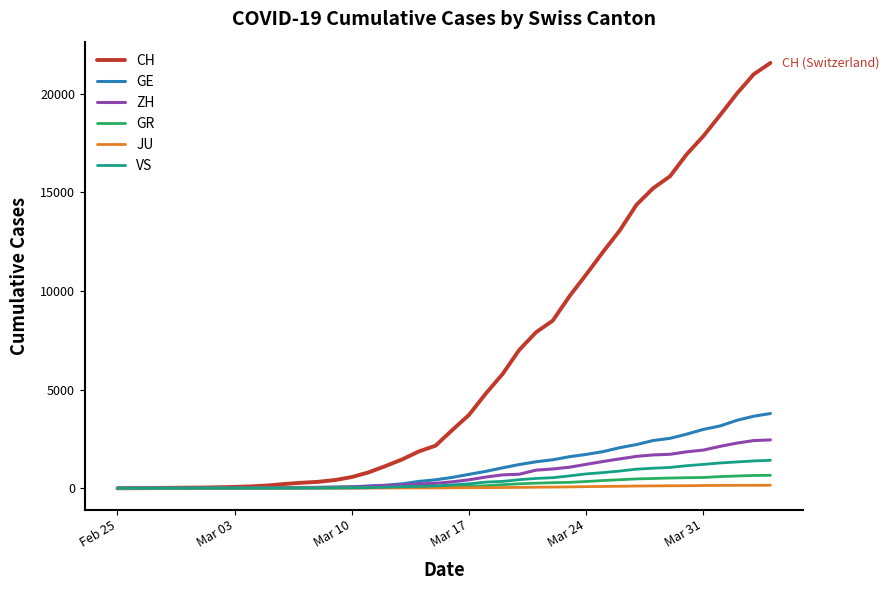

What is the highest value of the GR series?

657